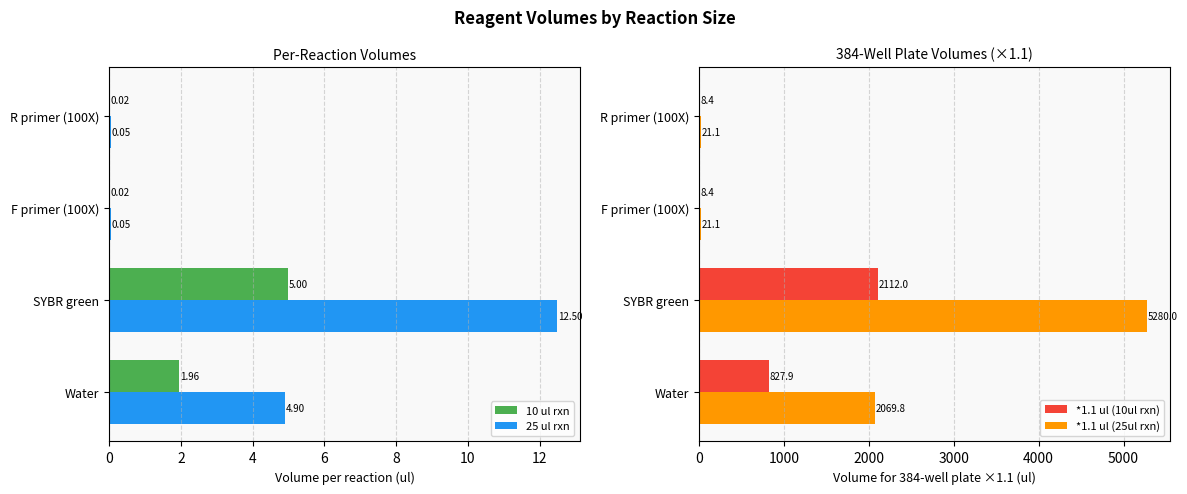

Is the value of *1.1 ul (25ul rxn) at F primer (100X) greater than the value of *1.1 ul (10ul rxn) at SYBR green?

No